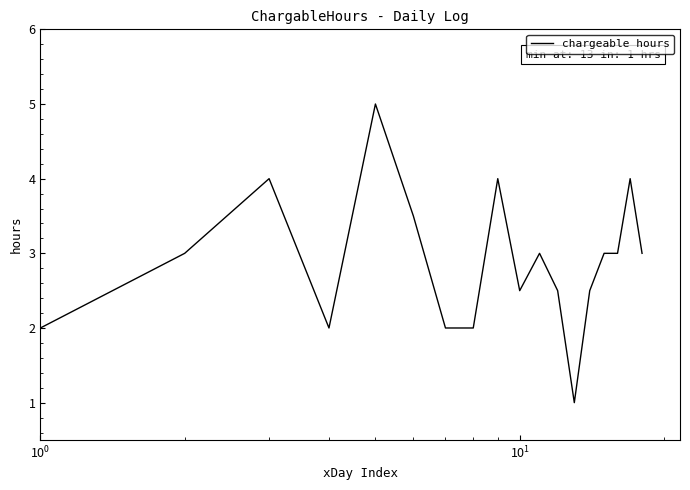

Reading left to right, list all the values displayed in this chart.

2.0	3.0	4.0	2.0	5.0	3.5	2.0	2.0	4.0	2.5	3.0	2.5	1.0	2.5	3.0	3.0	4.0	3.0